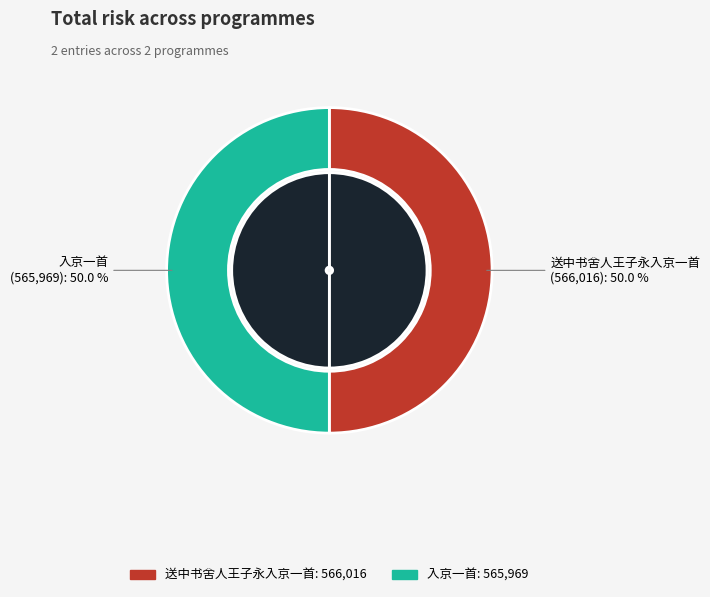

True or false: 送中书舍人王子永入京一首 accounts for 50% of the total.

True